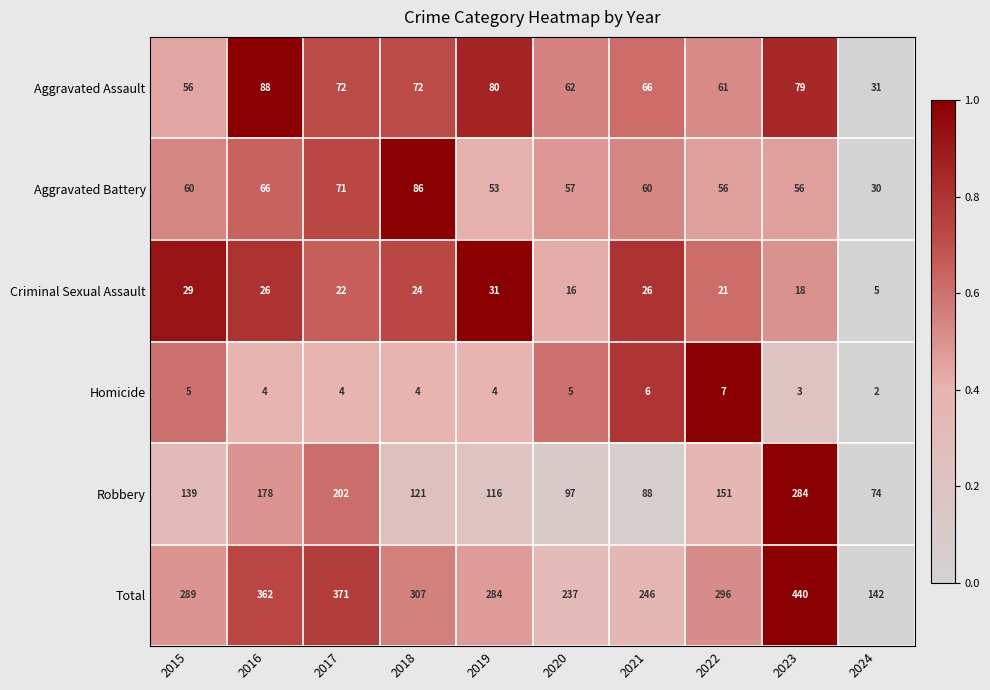

Rank the series by their maximum value, from lowest to highest.

Homicide, Criminal Sexual Assault, Aggravated Battery, Aggravated Assault, Robbery, Total